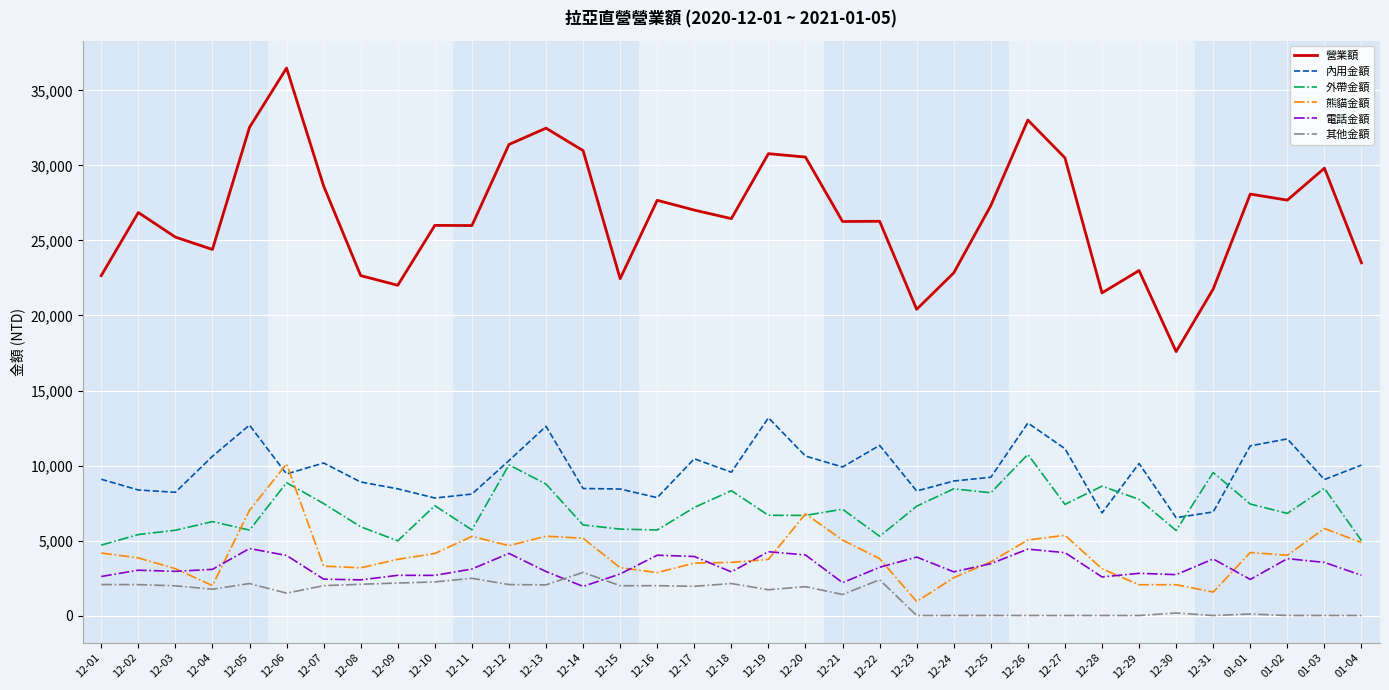

Is this an area chart (filled region under the line)?

No